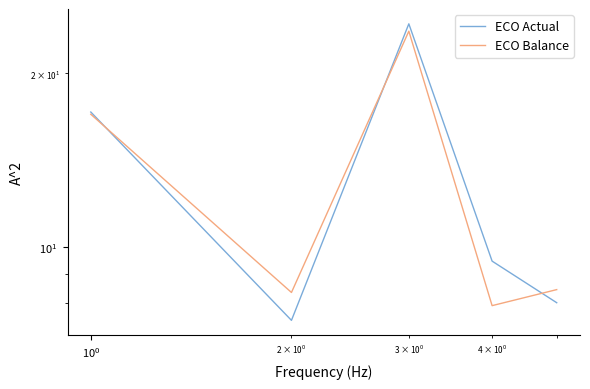

What is the highest value of the ECO Actual series?

24.4